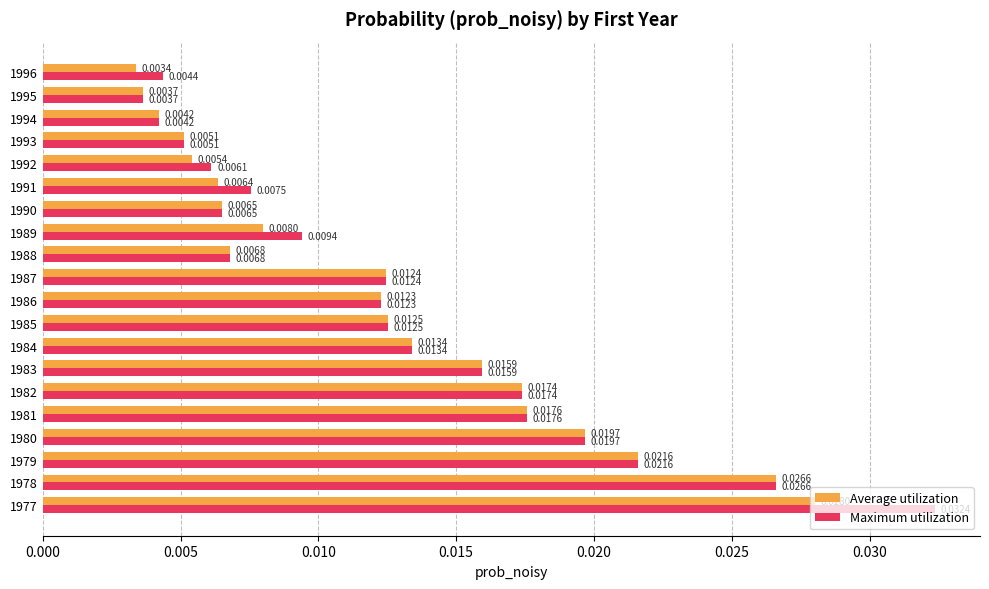

Which series has the widest spread of values?

Maximum utilization